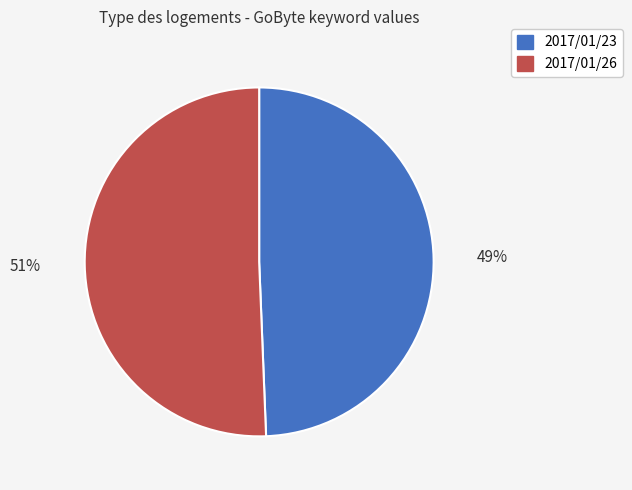

What is the ratio of the value at 2017/01/26 to the value at 2017/01/23?

1.0